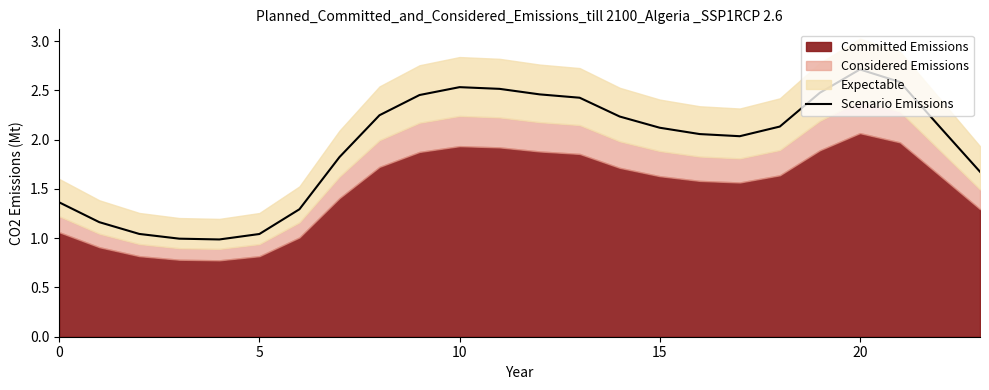

Is it true that Scenario Emissions equals 1.7 at 10?

False